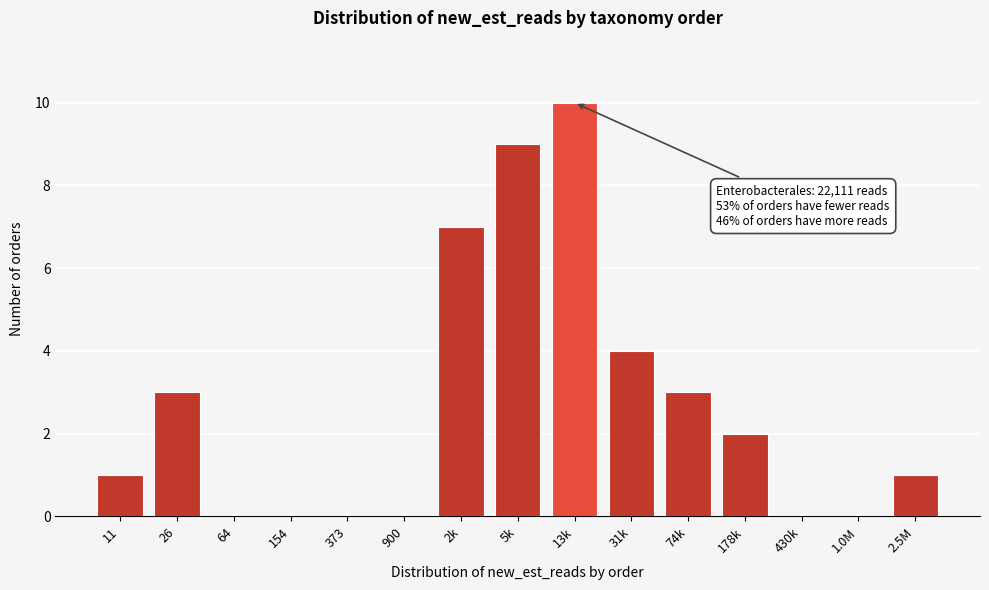

Reading right to left, what are all the values shown in this chart?

2.5M=1	1.0M=0	430k=0	178k=2	74k=3	31k=4	13k=10	5k=9	2k=7	900=0	373=0	154=0	64=0	26=3	11=1